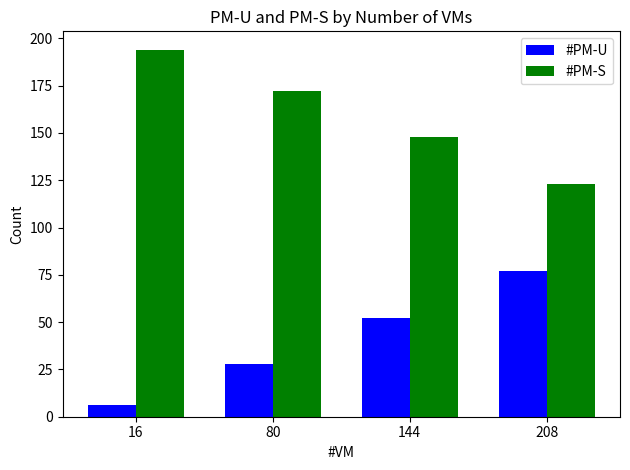

Where is #PM-U nearest to the value 41?

144